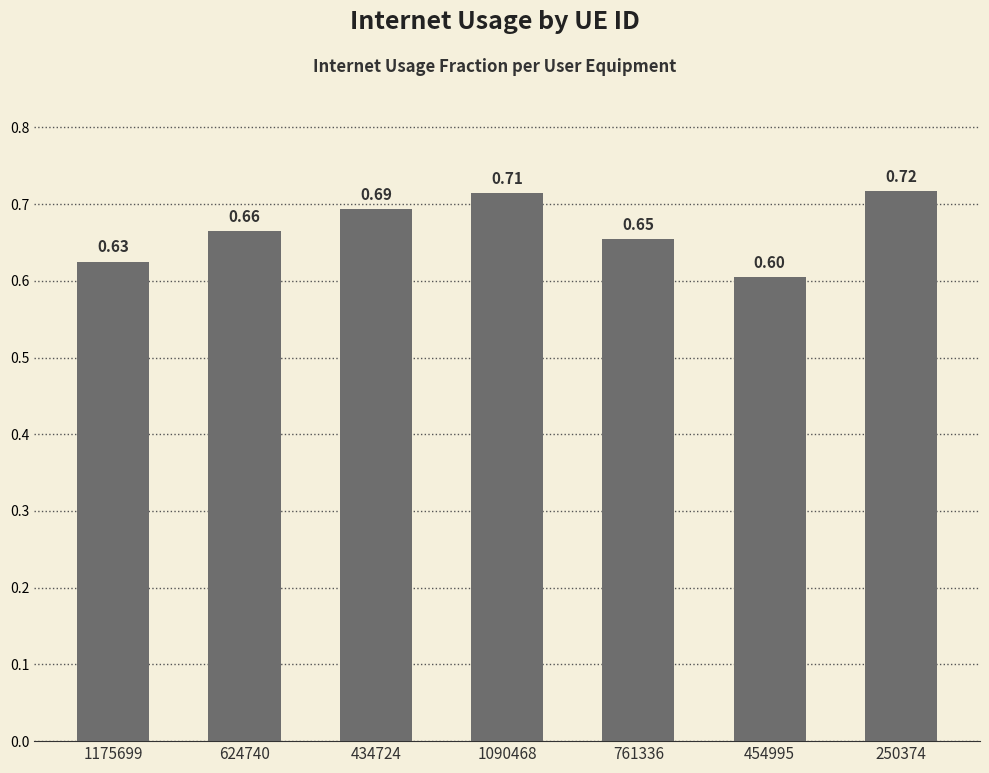

Rank the categories by value from highest to lowest.

250374, 1090468, 434724, 624740, 761336, 1175699, 454995